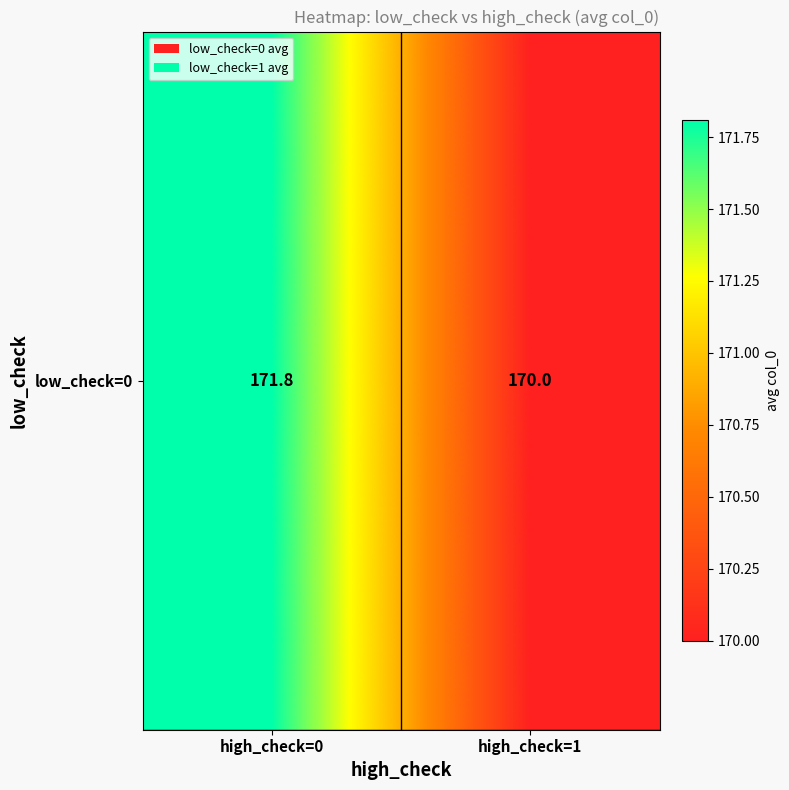

The value at high_check=0 is 57.3. True or false?

False